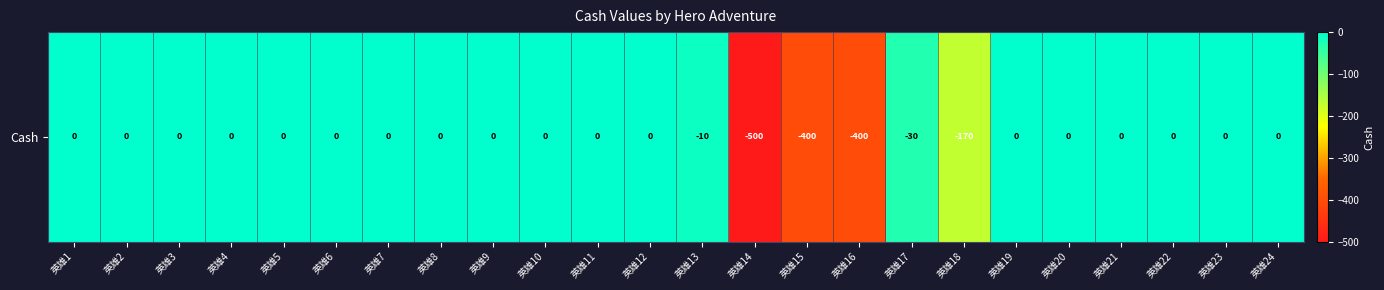

Which category has the highest value across all series?

英雄1